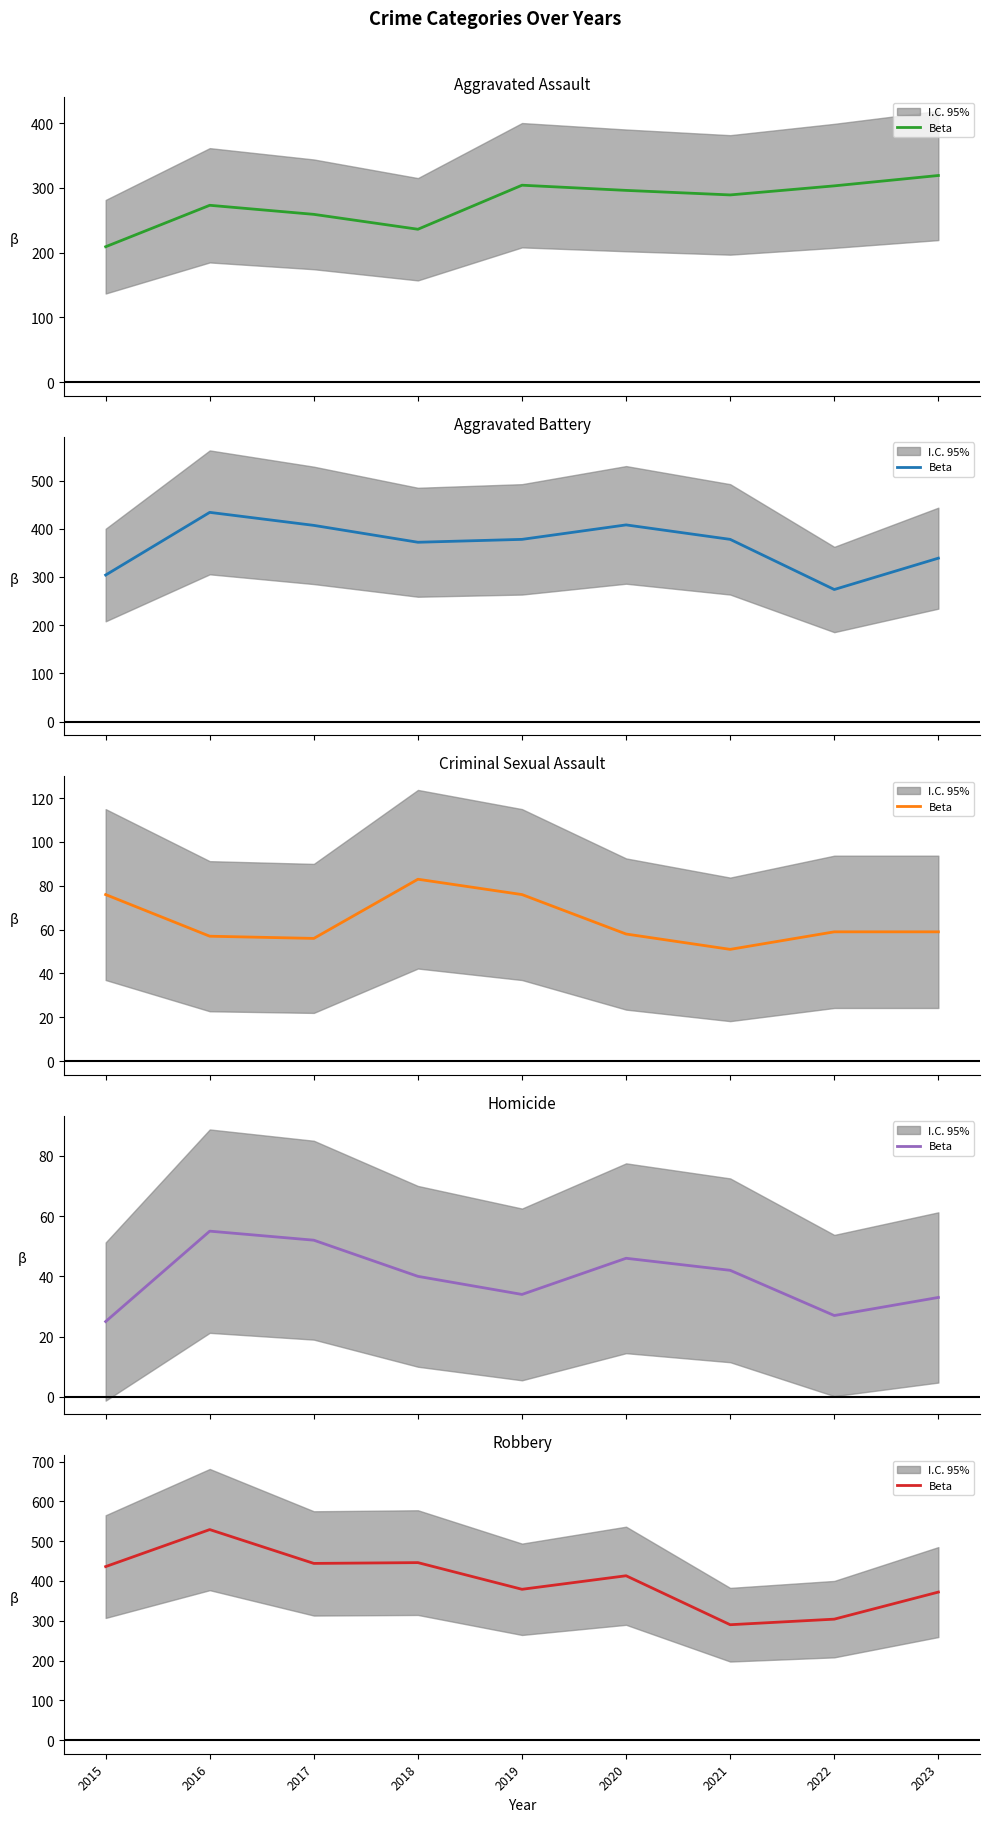

Where is the data nearest to the value 409?

2020